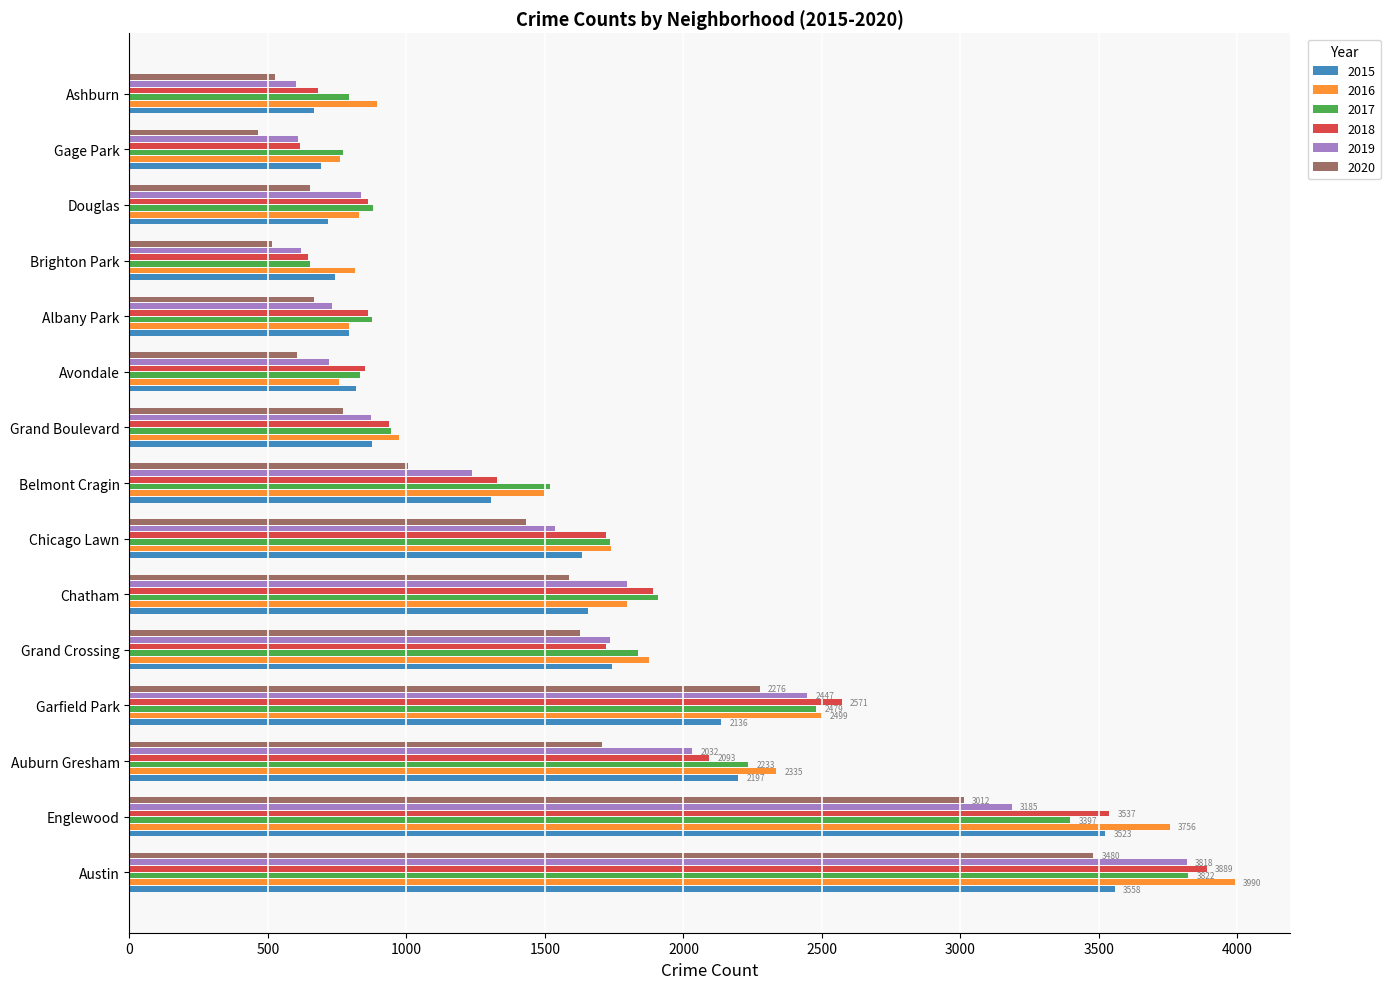

What is the maximum value shown in the chart?

3990